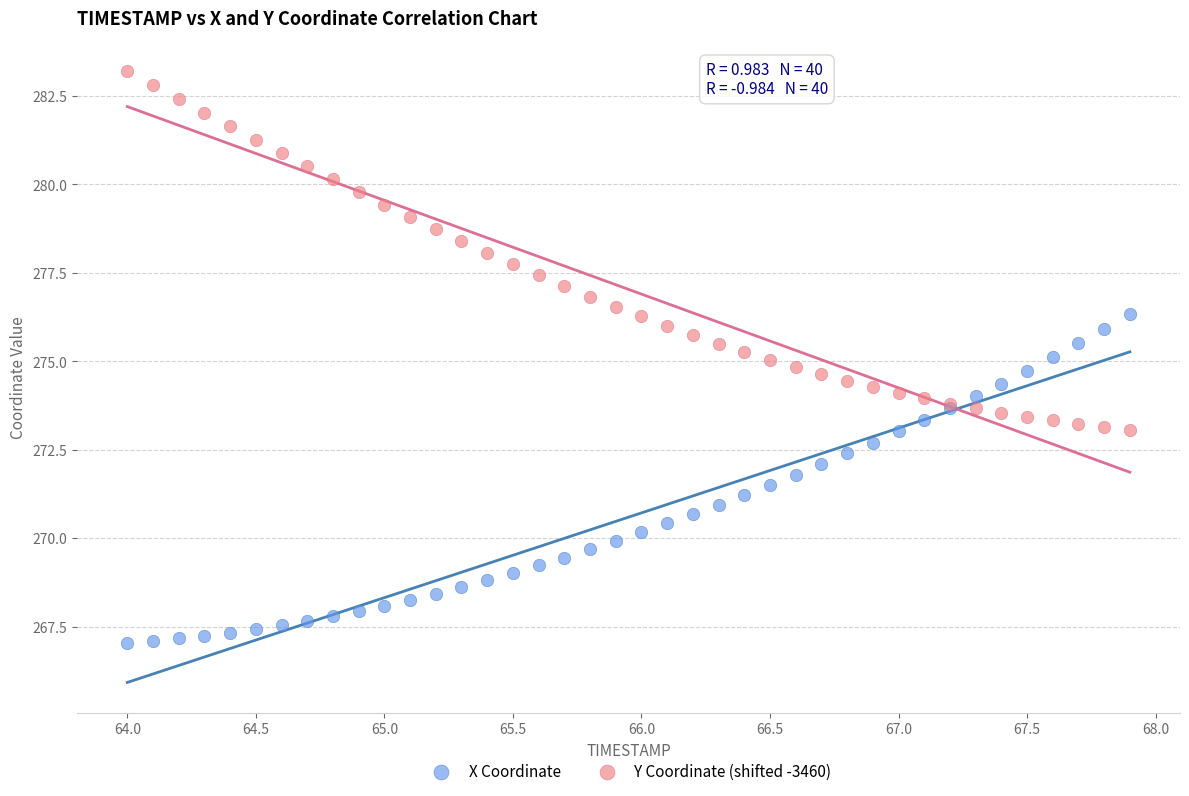

Which series reaches the maximum Y coordinate?

Y Coordinate (shifted -3460)